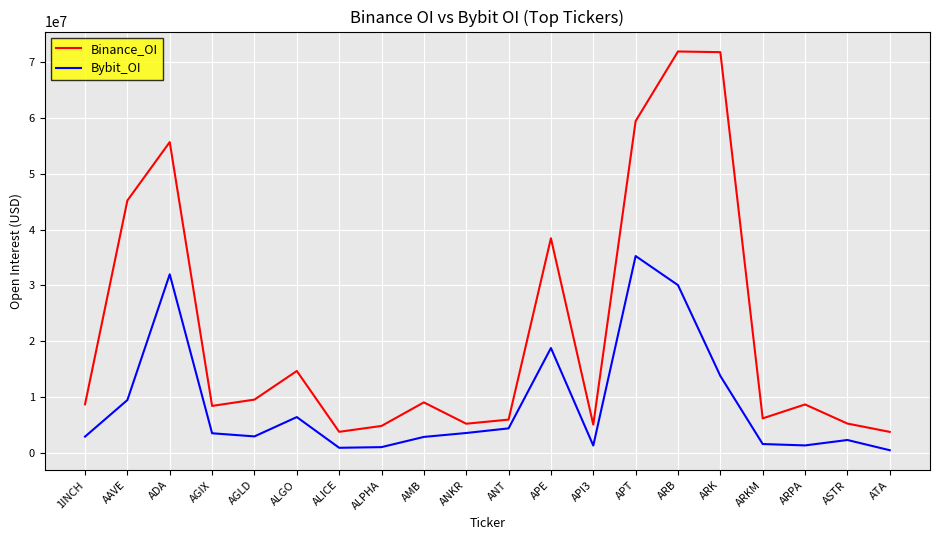

True or false: Binance_OI has more than 0 interior local peaks.

True